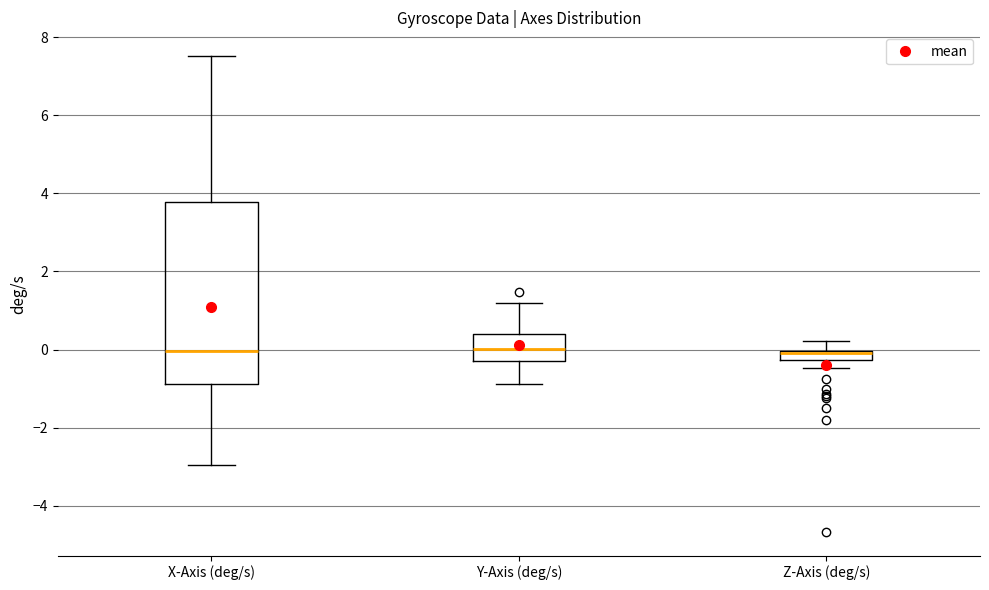

Comparing the boxes themselves (not the whiskers), which one is the tallest?

X-Axis (deg/s)